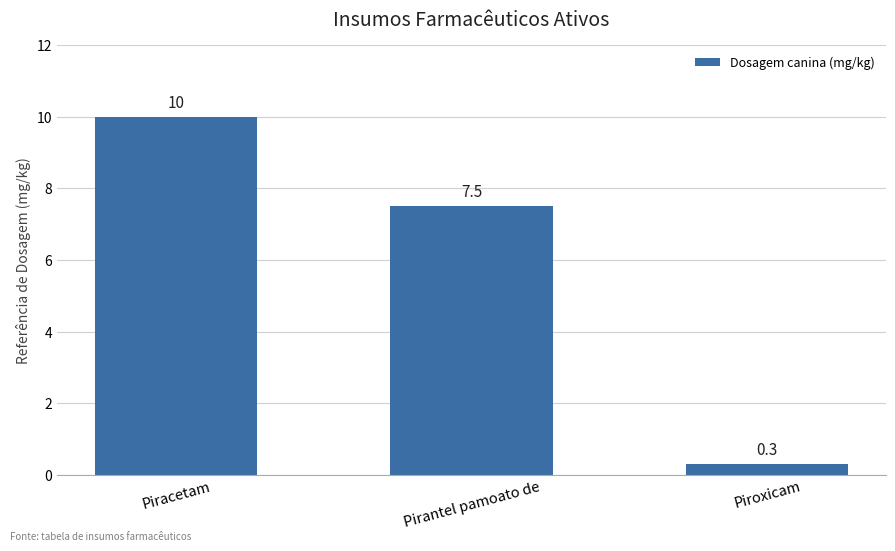

Count the number of values greater than 7.

2